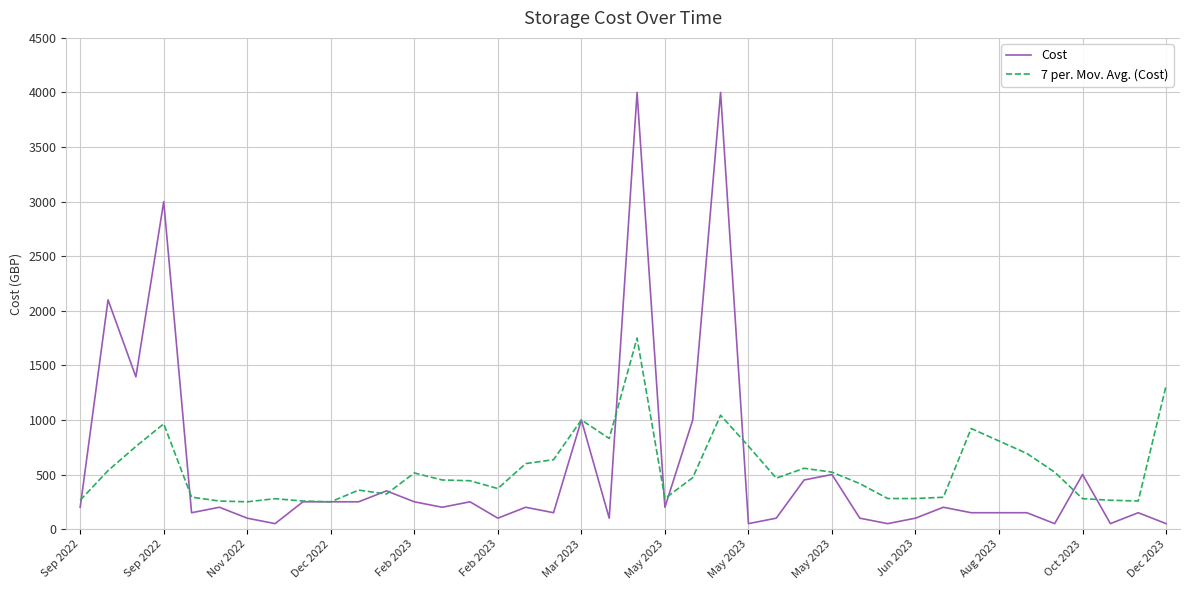

List the series in order of their peak value, lowest first.

7 per. Mov. Avg. (Cost), Cost